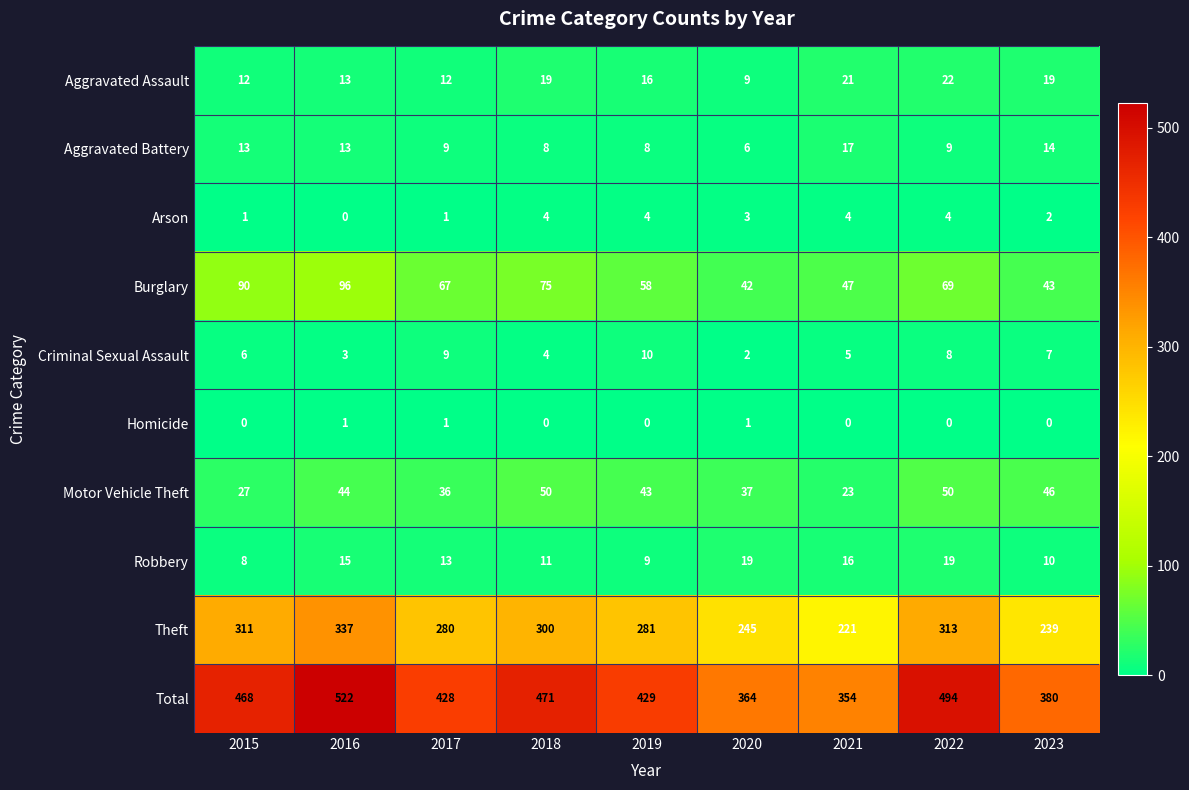

Which series has the widest spread of values?

Total